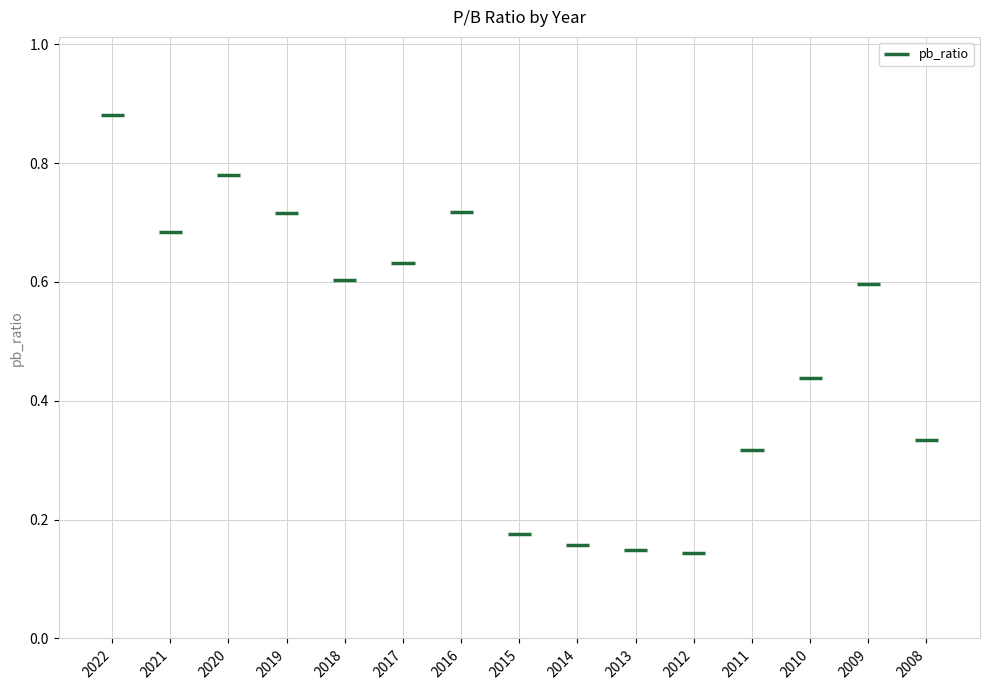

Which label corresponds to the largest value in the chart?

2022